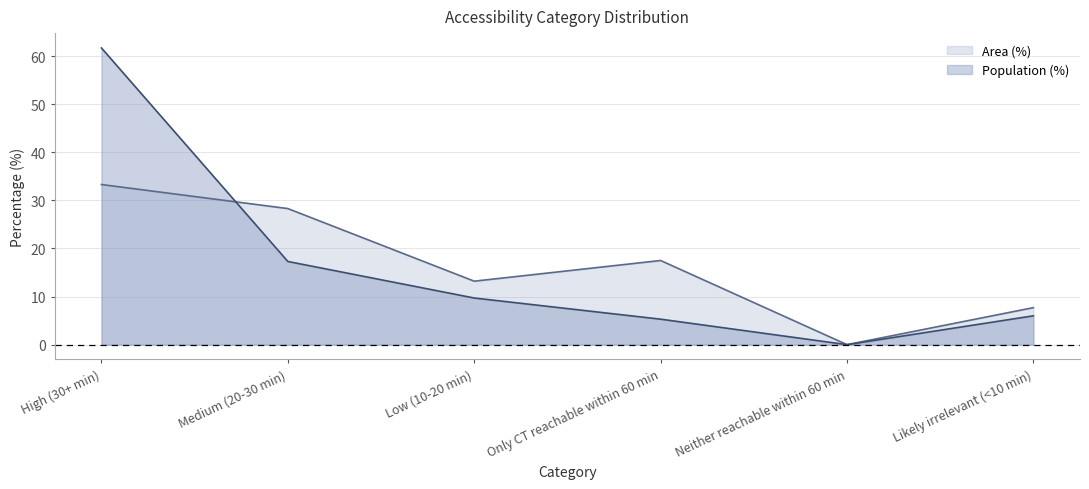

At which category is the sum across all series the highest?

High (30+ min)